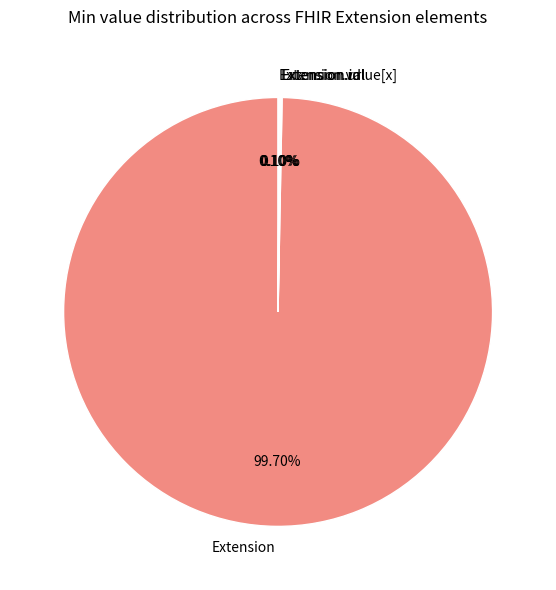

Which category has the biggest portion of the pie?

Extension